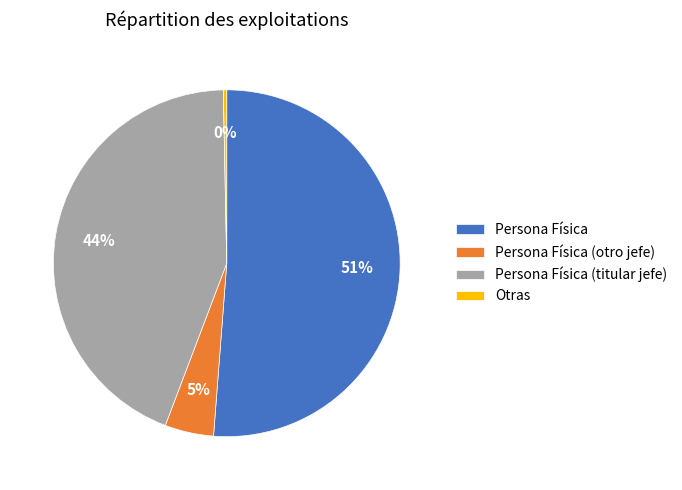

Combined, do Otras and Persona Física account for over 50%?

Yes